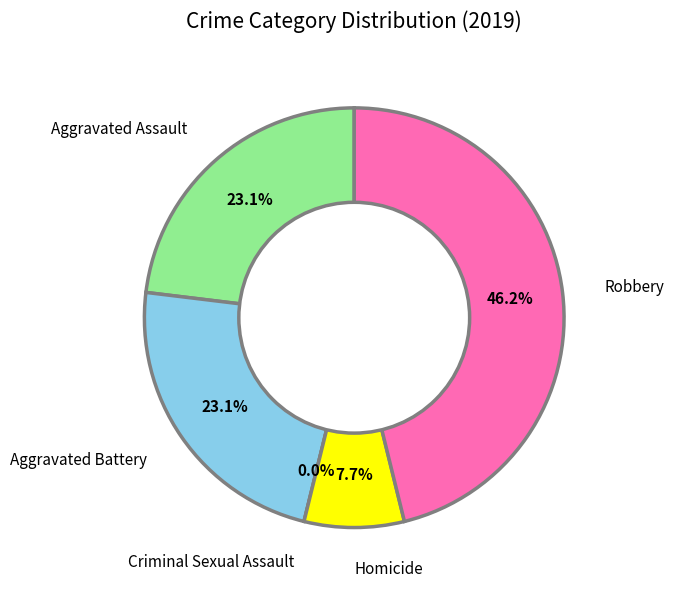

How many slices are in this pie chart?

5